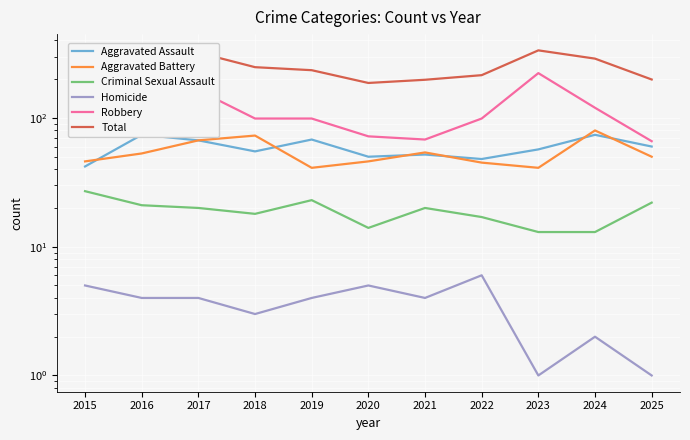

Which category has the lowest value in the Aggravated Battery series?

2019